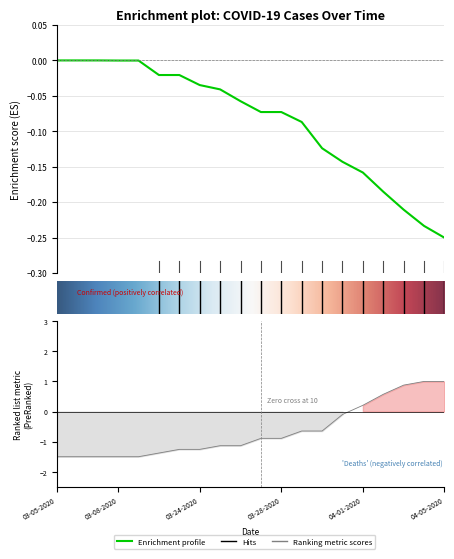

What is the sum of all Confirmed values?

-1.7